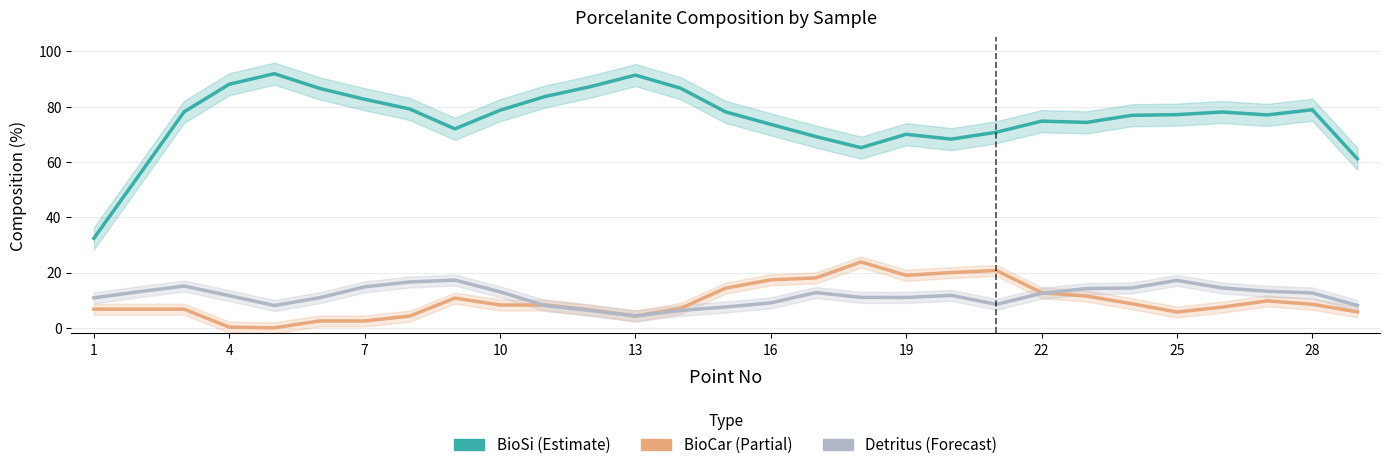

The Detritus series shows 9.9 at 11. True or false?

False